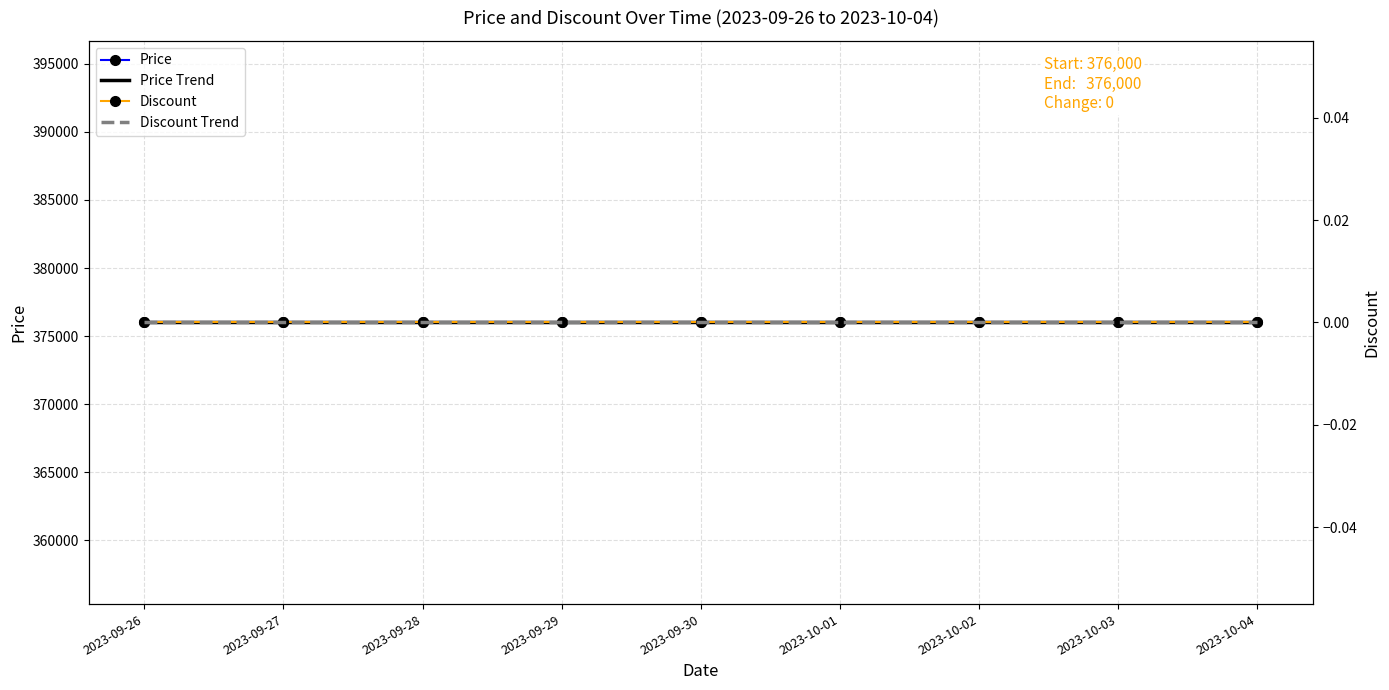

What is the average value of the Price Trend series?

376000.0